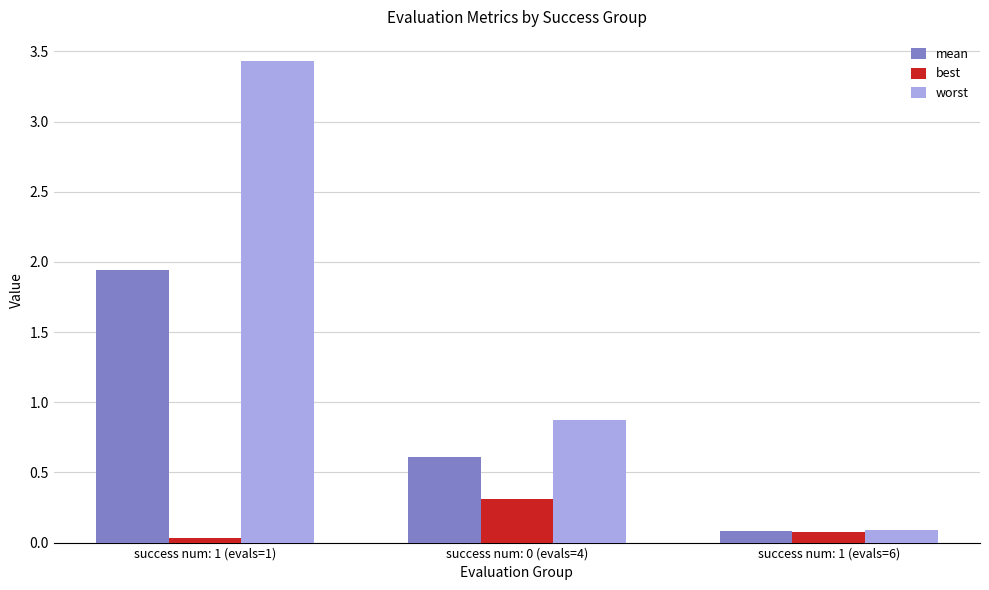

What is the total value across all series at success num: 1 (evals=1)?

5.4